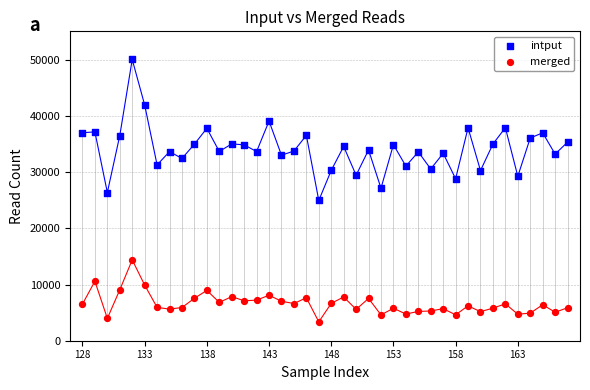

What are all the series names shown in the legend?

intput, merged